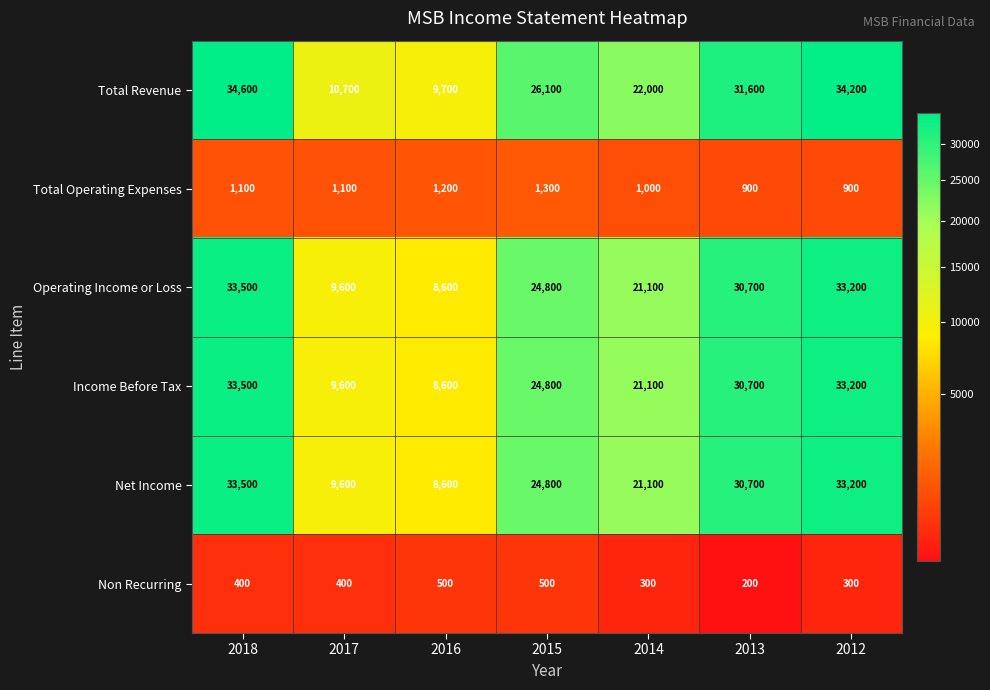

Rank the categories by Net Income value from highest to lowest.

2018, 2012, 2013, 2015, 2014, 2017, 2016